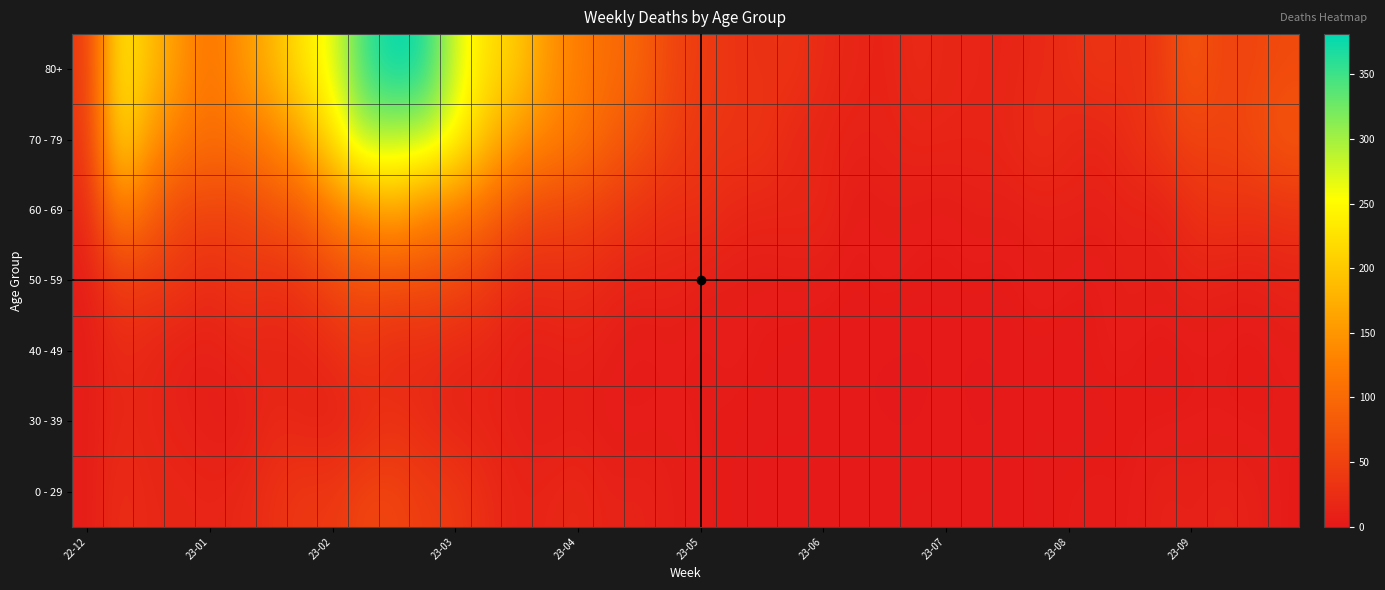

Reading right to left, what are all the values shown in this chart?

0 - 29: 3	10	13	9	12	3	5	4	2	2	2	2	3	1	1	2	1	2	3	4	8	13	11	20	15	13	24	40	44	54	55	38	39	28	18	15	17	17	26	4
30 - 39: 4	3	4	4	3	3	2	1	3	1	0	2	0	1	1	2	3	2	3	4	6	4	3	8	5	9	12	13	20	30	18	10	14	20	4	6	11	15	18	5
40 - 49: 5	1	4	3	1	4	5	0	2	1	0	1	0	0	1	1	2	3	6	3	4	2	7	11	8	8	16	16	23	19	36	23	13	14	15	8	8	16	21	4
50 - 59: 13	8	9	13	6	11	2	5	8	2	4	3	3	6	2	6	6	5	6	7	15	12	16	25	23	20	41	56	65	65	68	55	38	26	37	21	38	37	44	5
60 - 69: 33	28	34	27	9	11	9	10	8	7	8	4	6	7	4	17	17	15	18	29	23	33	41	54	54	69	98	122	133	167	143	123	80	72	51	55	54	94	134	16
70 - 79: 77	62	51	53	39	27	12	18	27	16	14	15	15	12	10	15	17	35	33	35	50	71	90	117	133	150	193	253	286	287	296	228	165	127	112	104	121	153	226	32
80+: 61	55	52	77	41	27	36	24	20	14	15	16	22	11	16	20	33	29	32	44	54	95	101	126	149	203	224	275	368	381	351	263	230	179	149	111	150	191	238	38